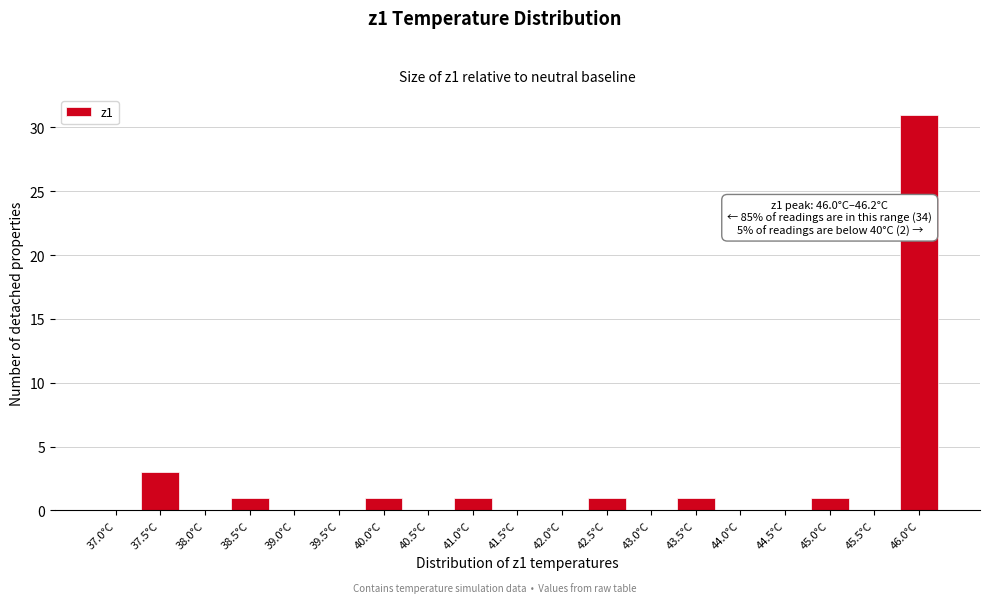

Reading left to right, what are all the values shown in this chart?

37.0°C=0	37.5°C=3	38.0°C=0	38.5°C=1	39.0°C=0	39.5°C=0	40.0°C=1	40.5°C=0	41.0°C=1	41.5°C=0	42.0°C=0	42.5°C=1	43.0°C=0	43.5°C=1	44.0°C=0	44.5°C=0	45.0°C=1	45.5°C=0	46.0°C=31